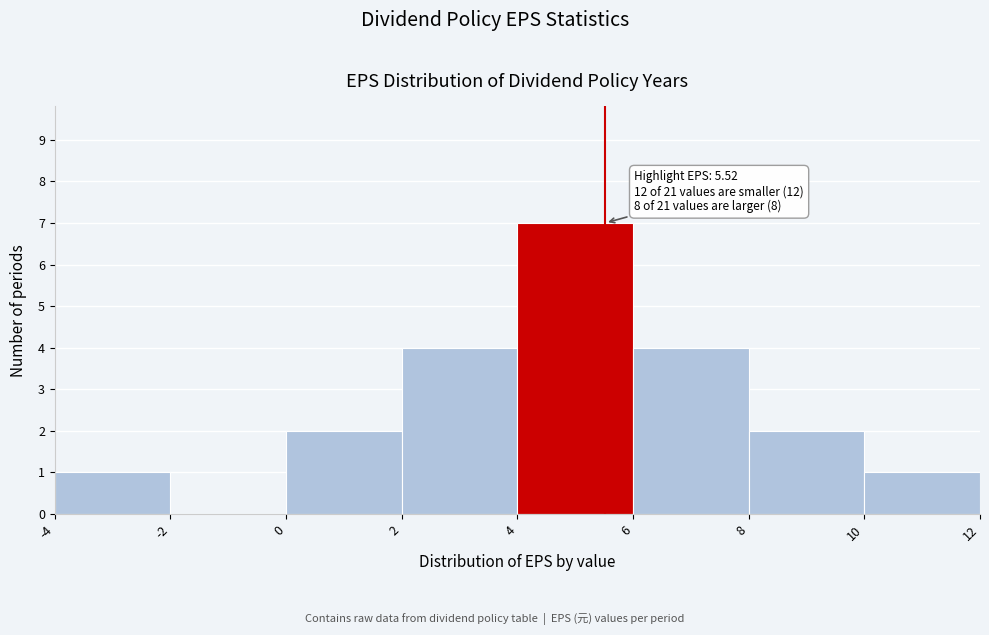

Which range on the x-axis has the tallest bar?

4 to 6